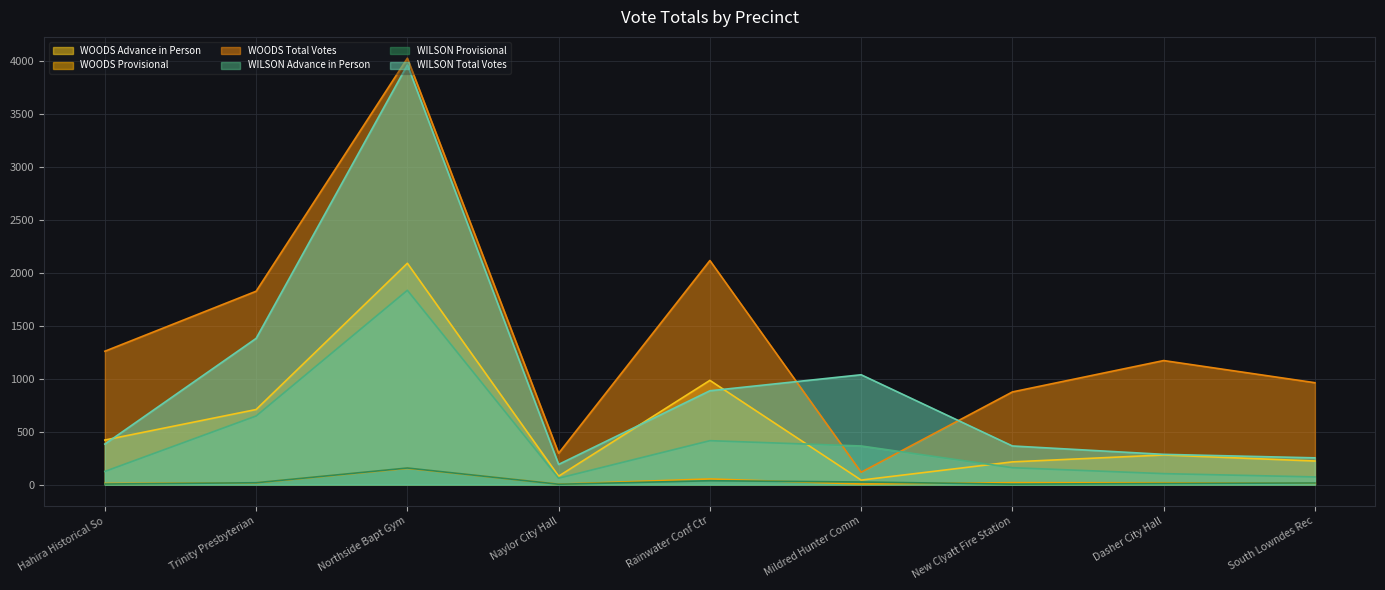

True or false: WOODS Total Votes and WILSON Provisional intersect in this chart.

False